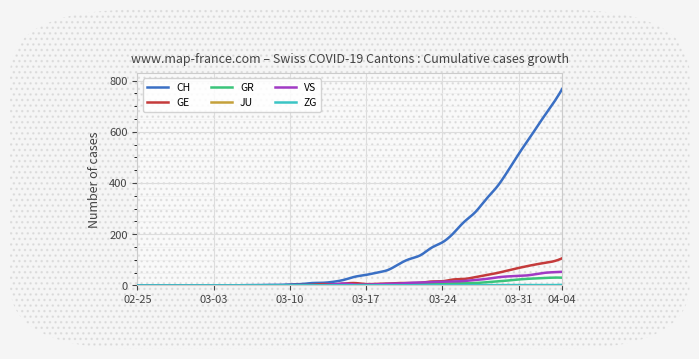

Which series has the largest range (max minus min)?

CH